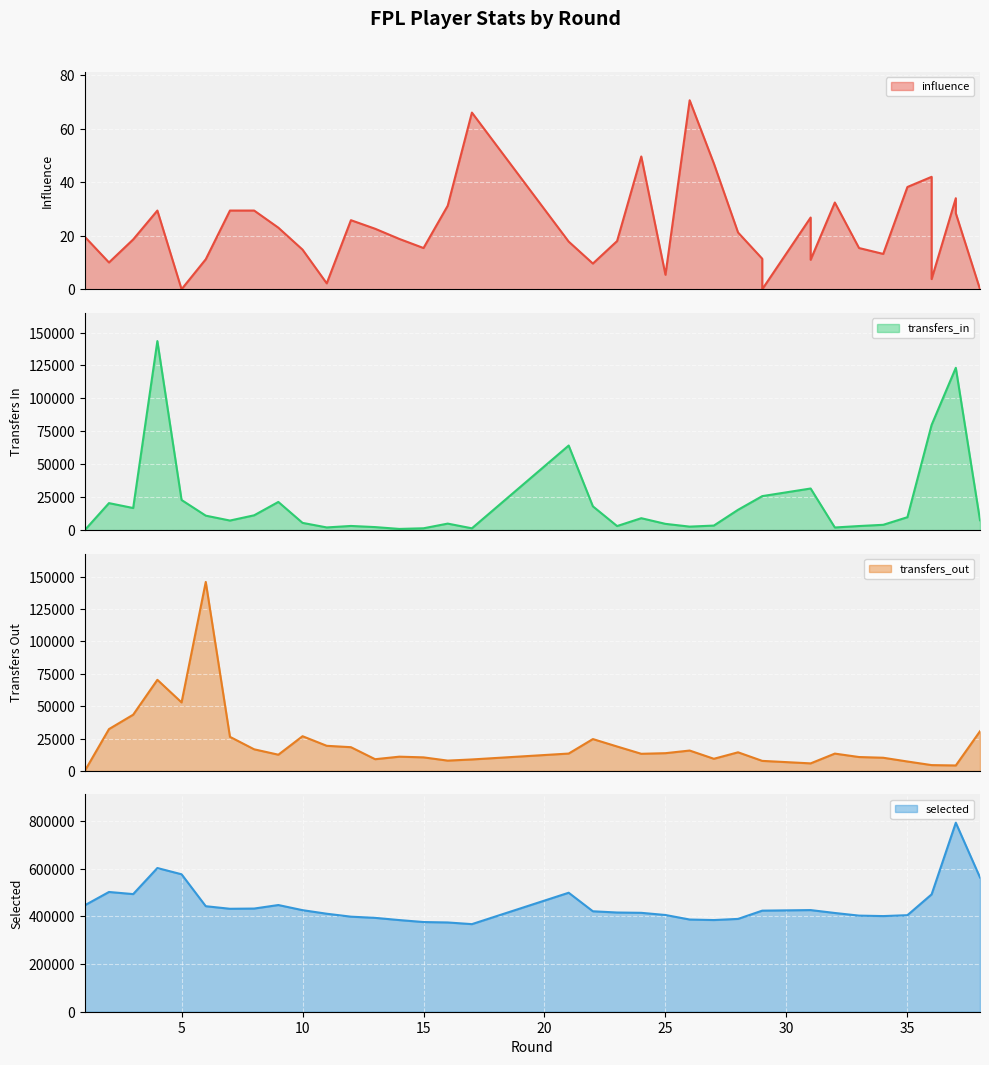

What is the difference between the highest and lowest values at 38?

563730.0